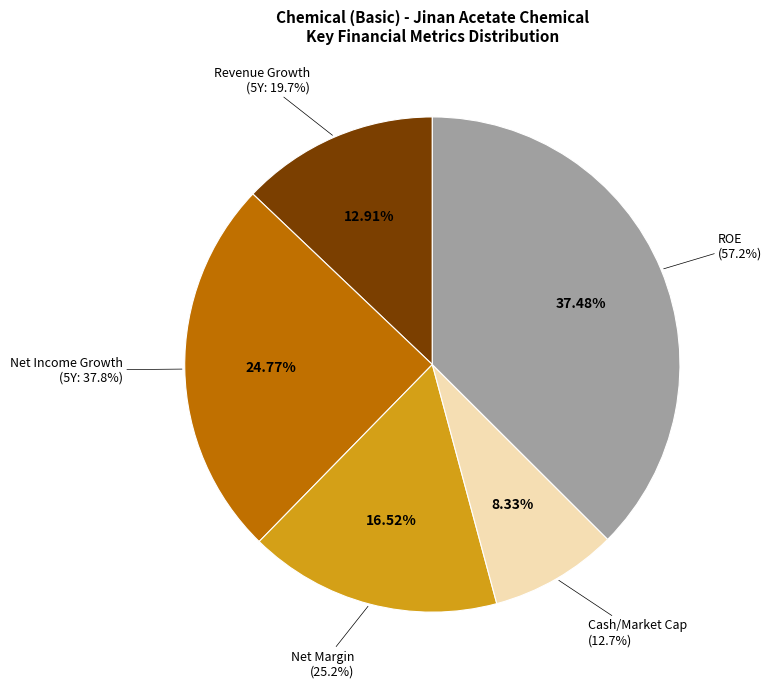

Count the number of slices in the pie.

5